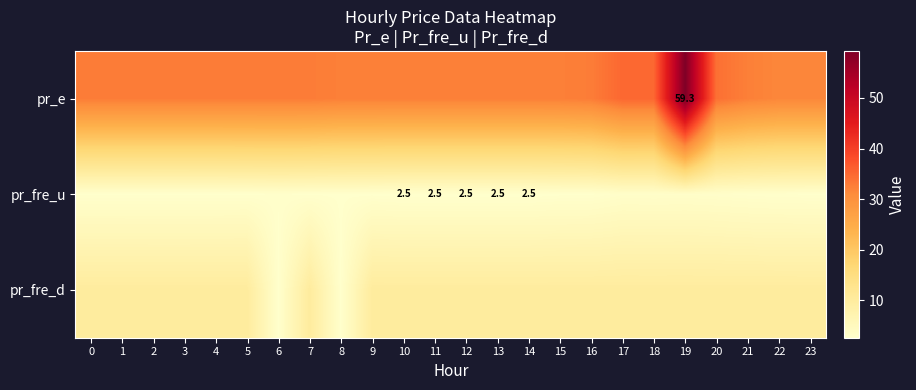

At which category is the sum across all series the highest?

19